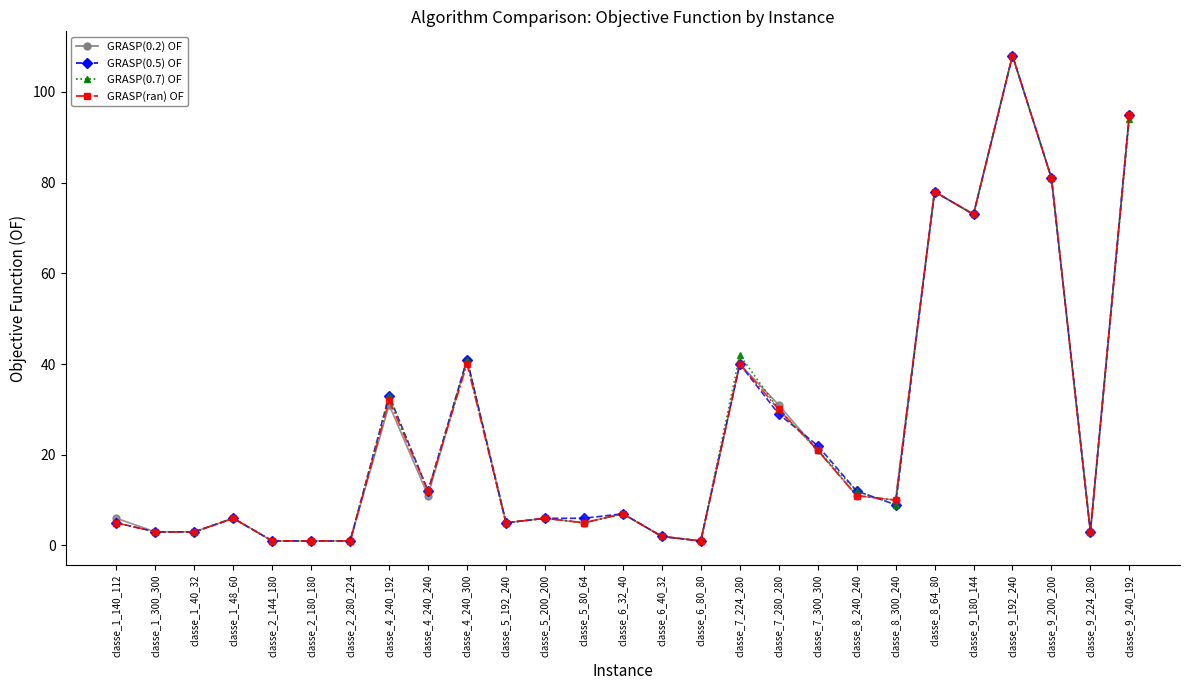

What is the label of the 16th point from the left?

classe_6_80_80